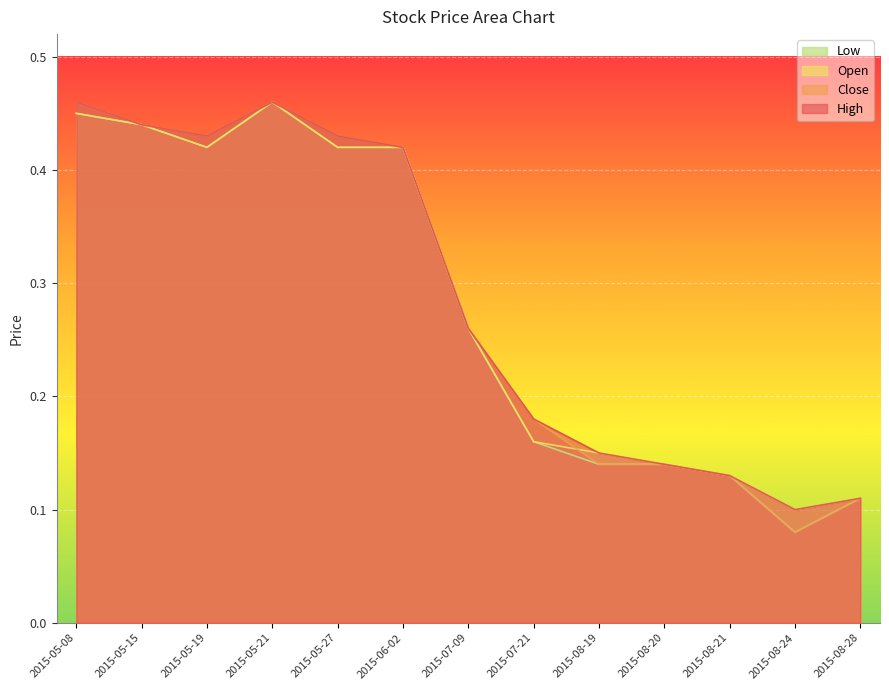

True or false: High and Low intersect in this chart.

False